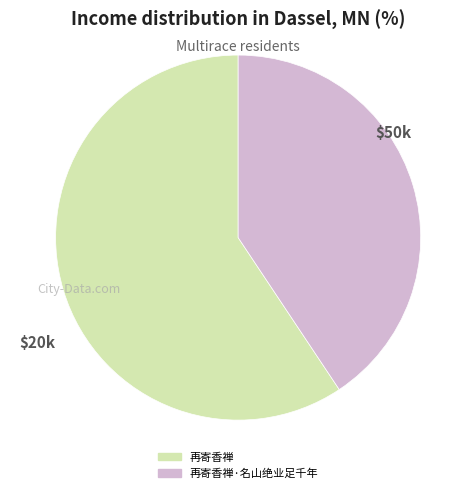

Does any single category account for the majority?

Yes